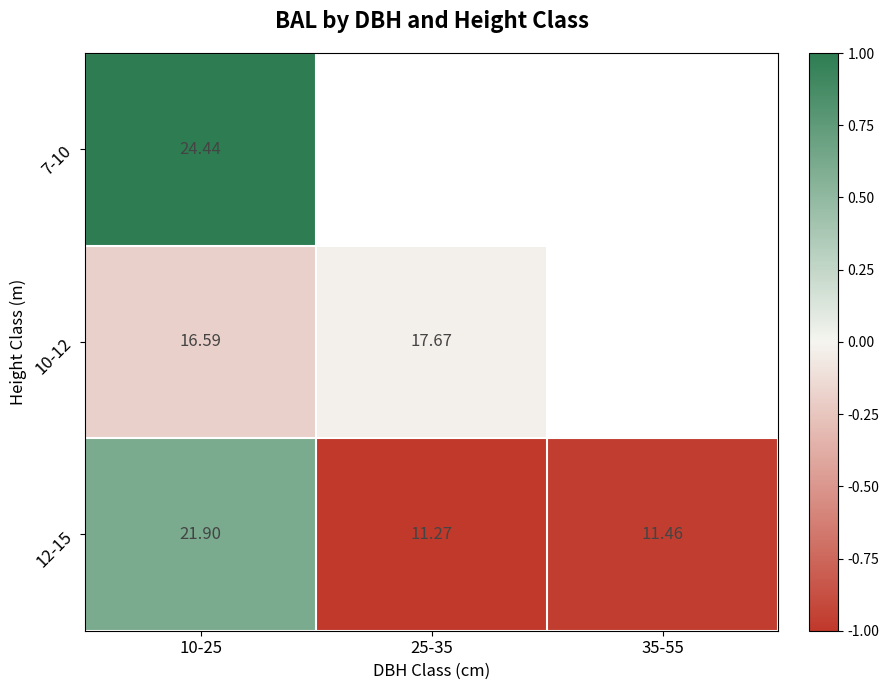

What is the greatest value displayed?

1.0